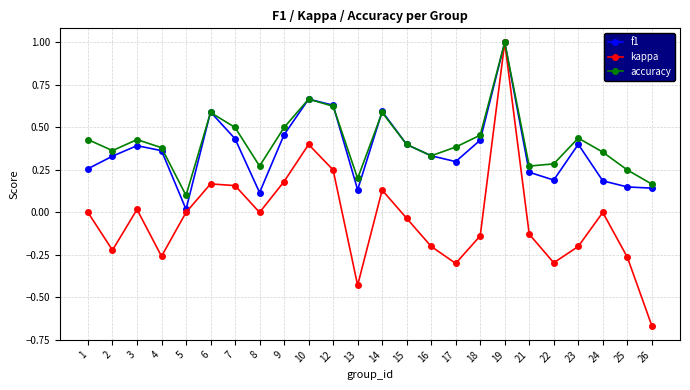

Which category has the lowest value in the kappa series?

26